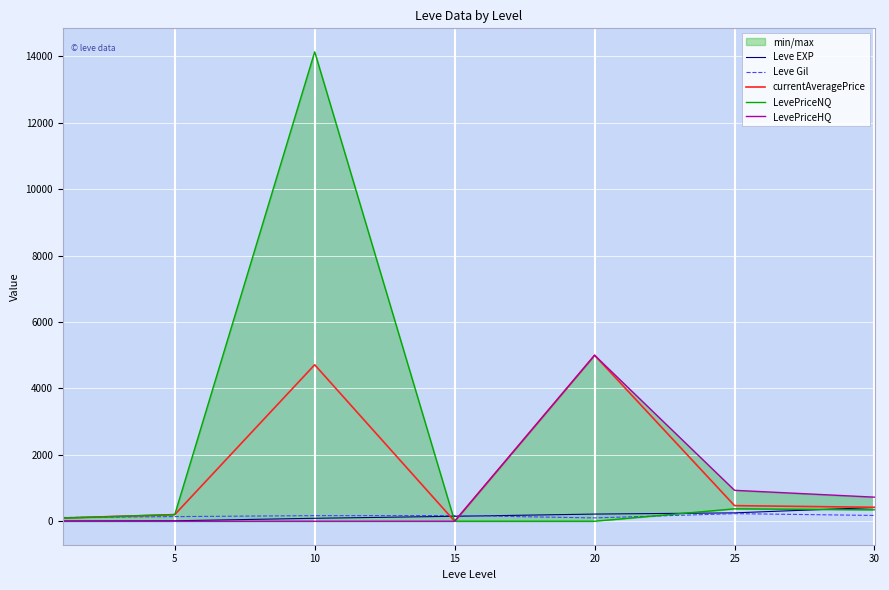

At which label does Leve EXP reach its peak?

30